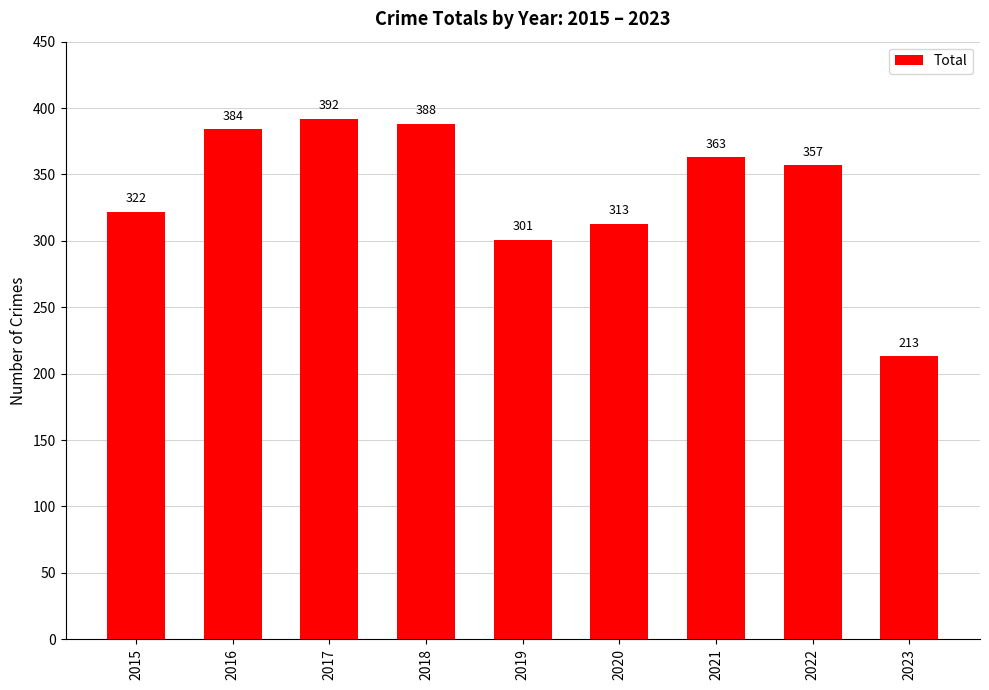

Reading right to left, list all the values displayed in this chart.

2023=213	2022=357	2021=363	2020=313	2019=301	2018=388	2017=392	2016=384	2015=322